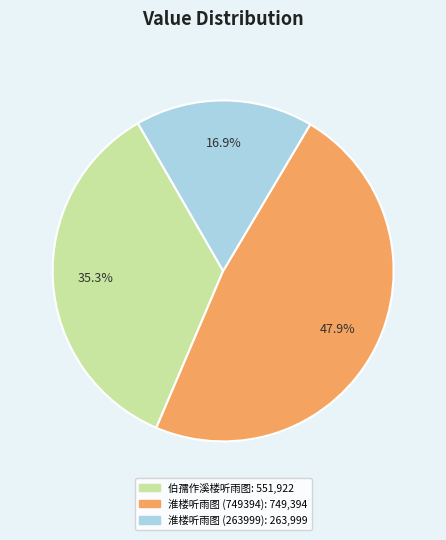

Is there any slice that represents more than half of the pie?

No